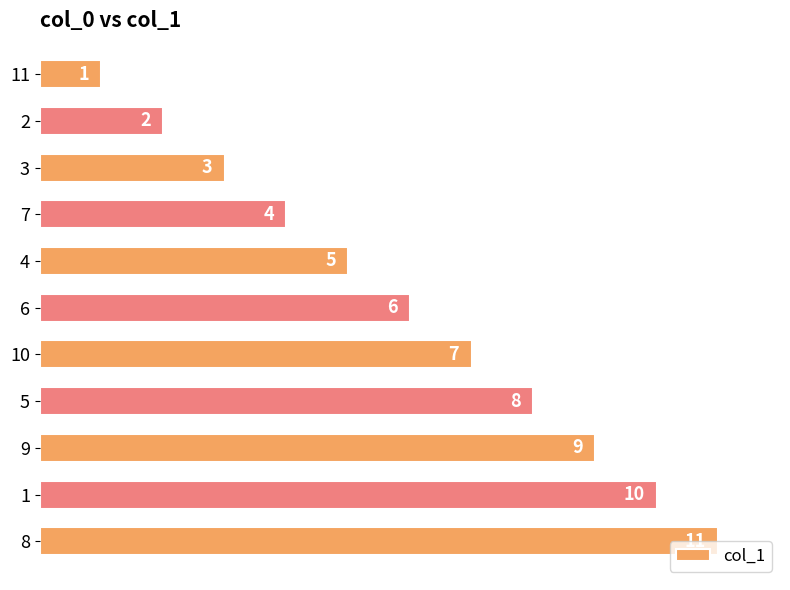

True or false: the data shows 4 at 7.

True